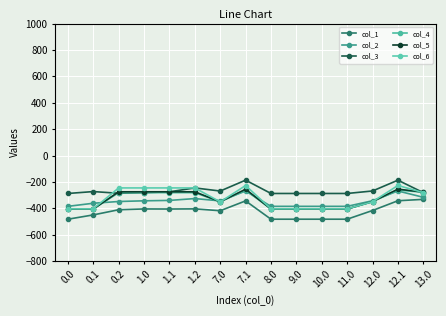

What is the value of the col_6 point at the 2nd from the left?

-403.8